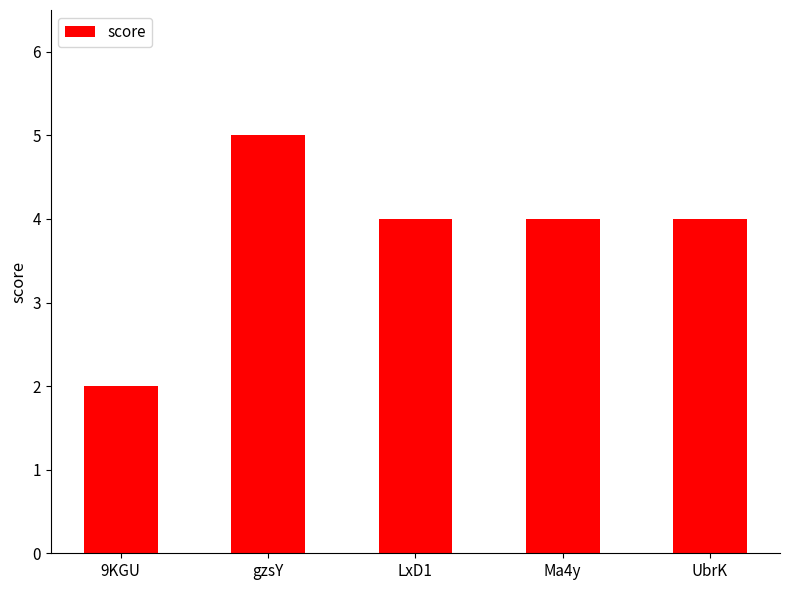

At which category does the chart reach its minimum across all series?

9KGU